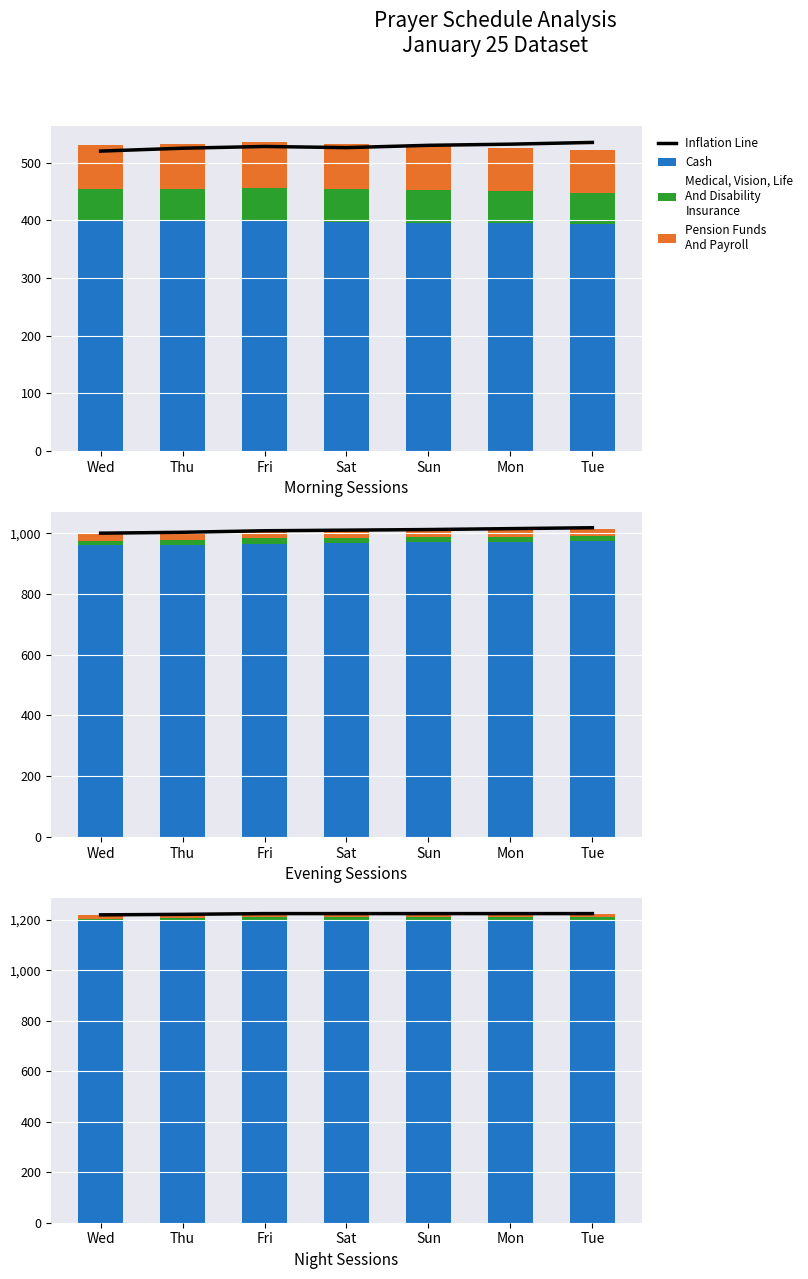

What is the approximate value of Inflation Line at Sun?

1225